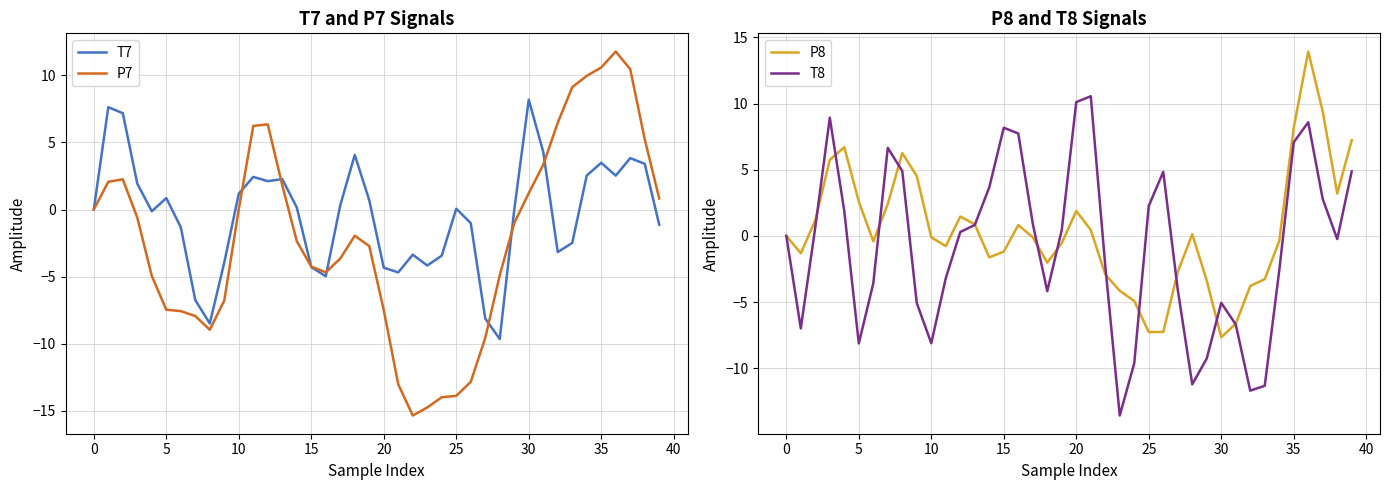

What is the lowest value of the T8 series?

-13.6